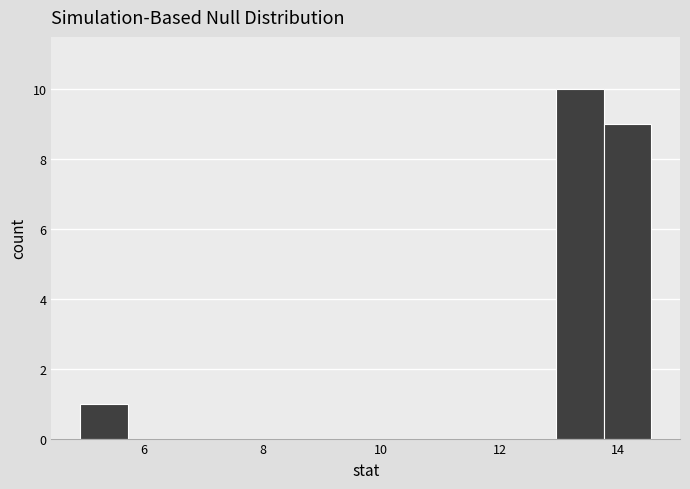

Reading left to right, list every bar in this chart as the range it spans on the x-axis followed by its height. Neither the bar edges nor the heights are printed on the chart, so give them approximately, as read against the axes.

5.0 to 5.8: 1
5.8 to 6.6: 0
6.6 to 7.4: 0
7.4 to 8.2: 0
8.2 to 9.0: 0
9.0 to 9.8: 0
9.8 to 10.6: 0
10.6 to 11.4: 0
11.4 to 12.2: 0
12.2 to 13.0: 0
13.0 to 13.8: 10
13.8 to 14.6: 9